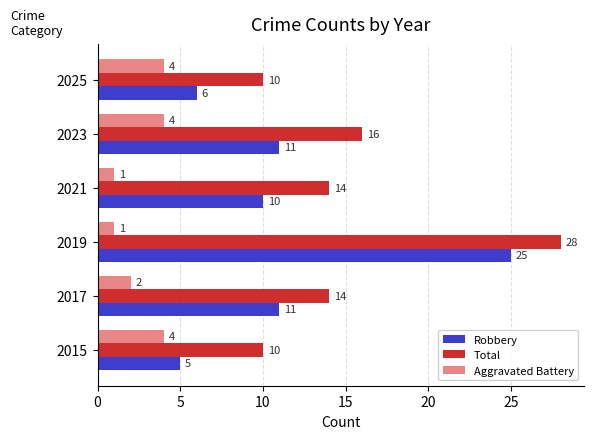

How many categories are shown in the chart?

6